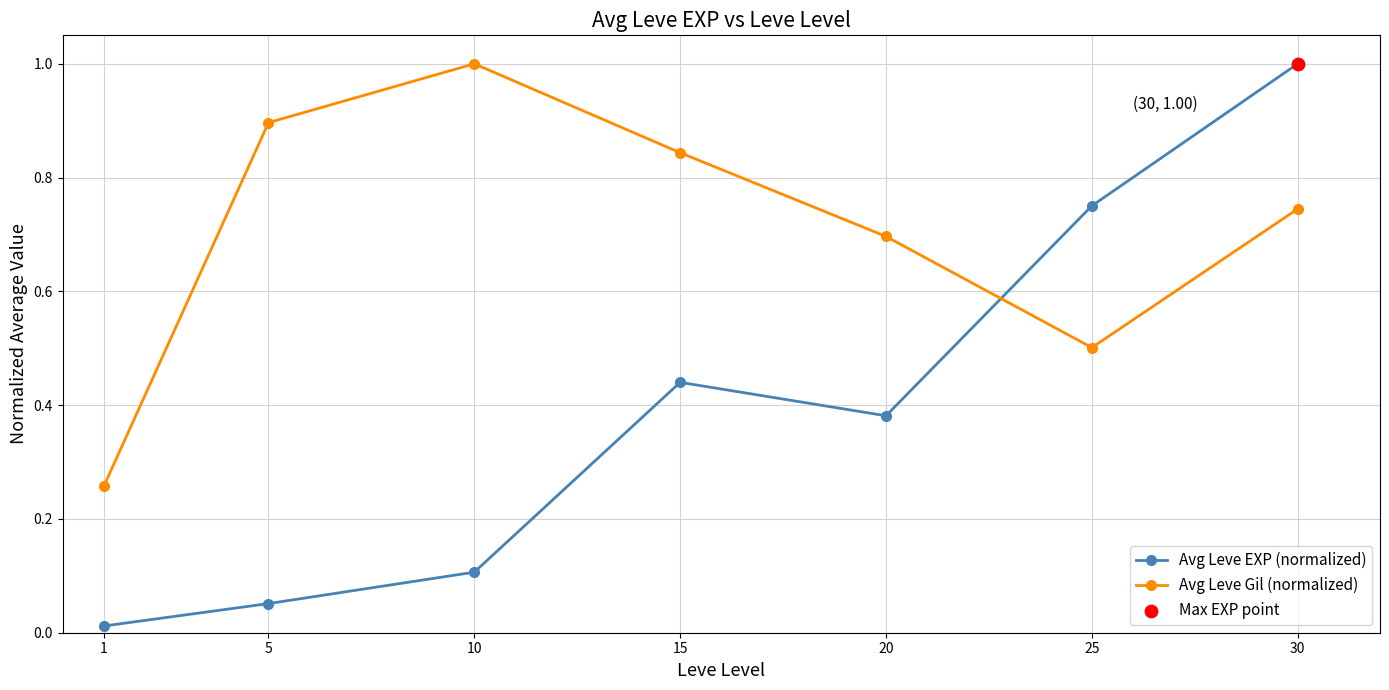

Which series has the largest range (max minus min)?

Avg Leve EXP (normalized)